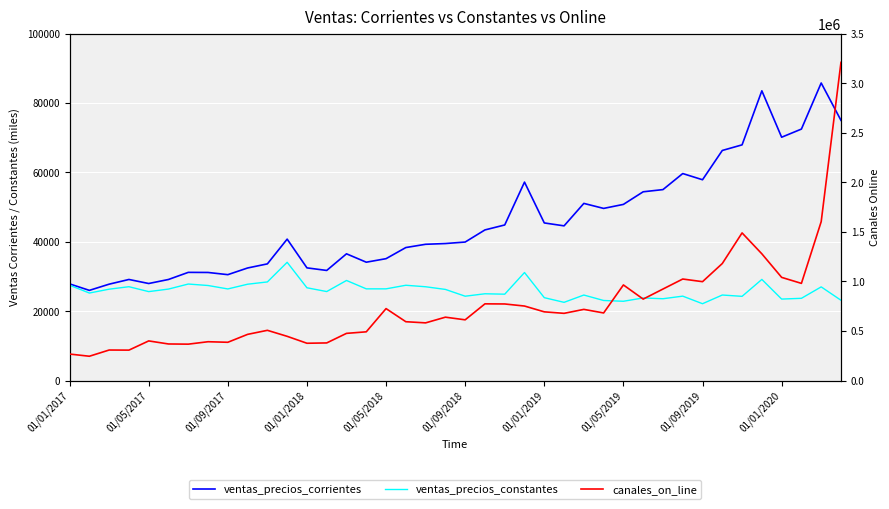

At which category is the sum across all series the highest?

39